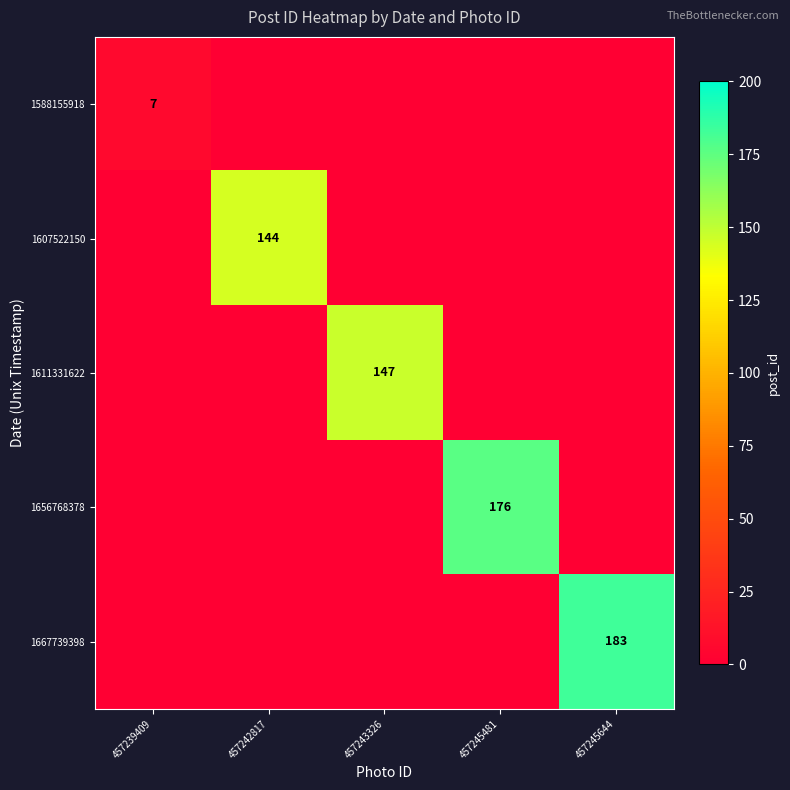

What is the total value across all series at 457245481?

176